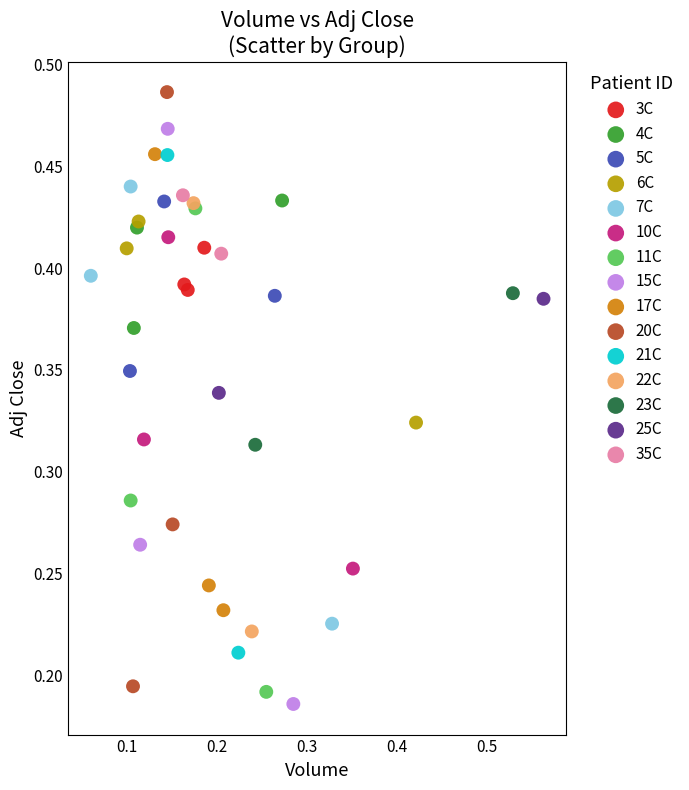

What are all the series names shown in the legend?

3C, 4C, 5C, 6C, 7C, 10C, 11C, 15C, 17C, 20C, 21C, 22C, 23C, 25C, 35C